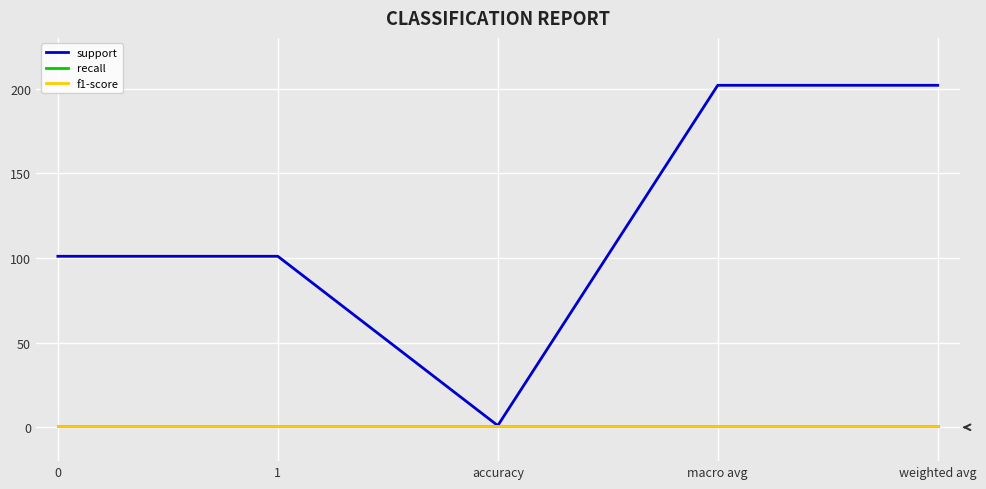

Does the chart have visible grid lines?

Yes